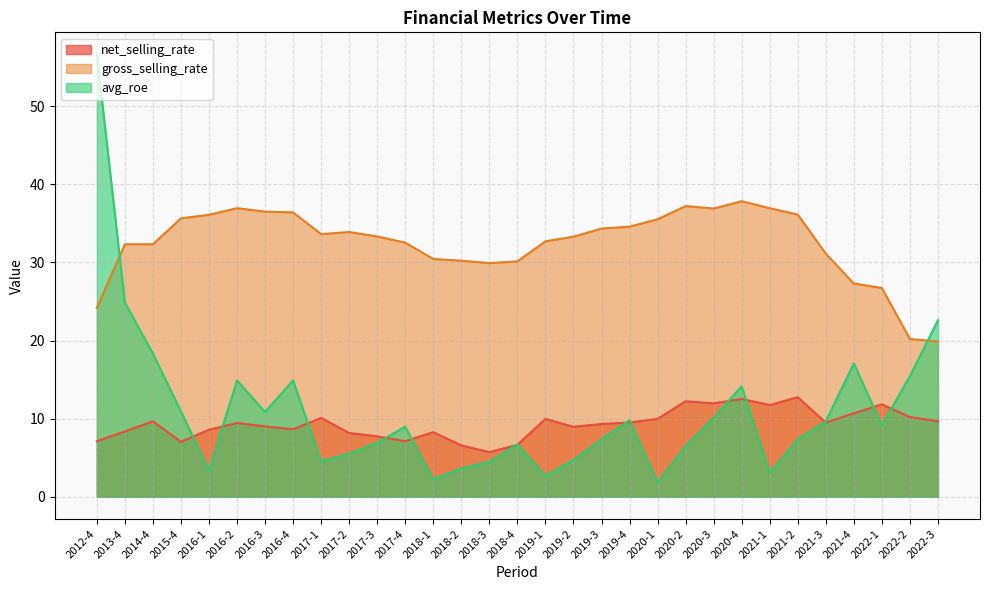

How many intersections are there between avg_roe and gross_selling_rate?

2